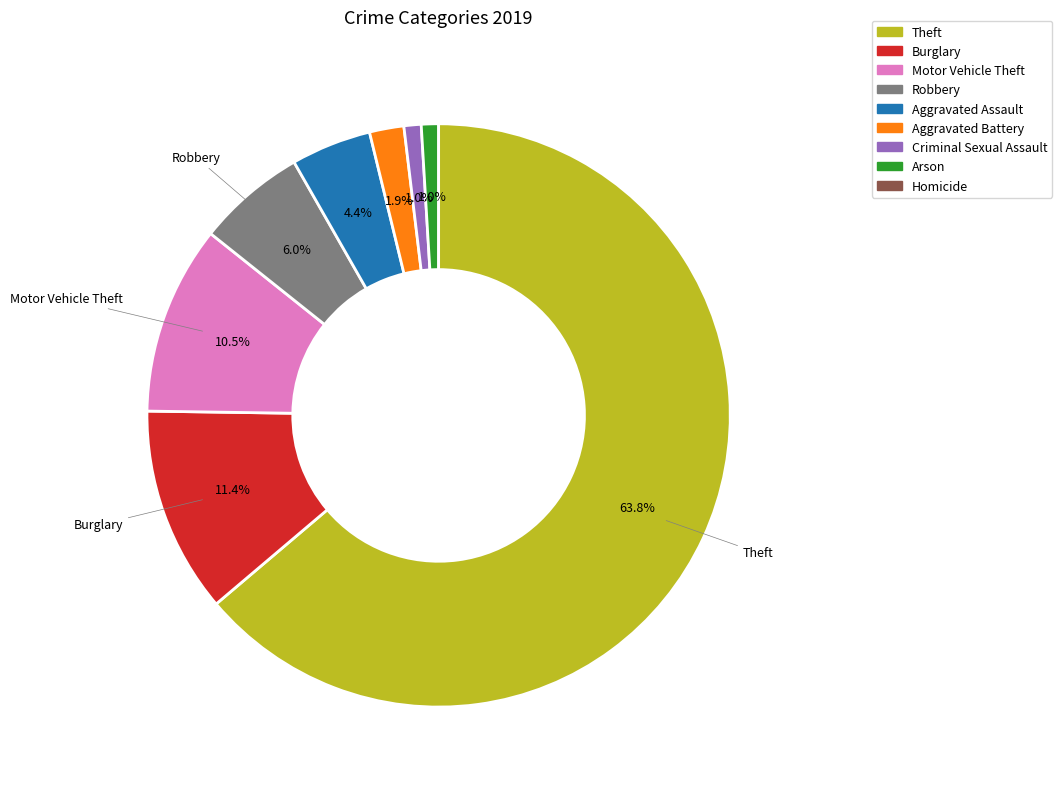

Is there any slice that represents more than half of the pie?

Yes